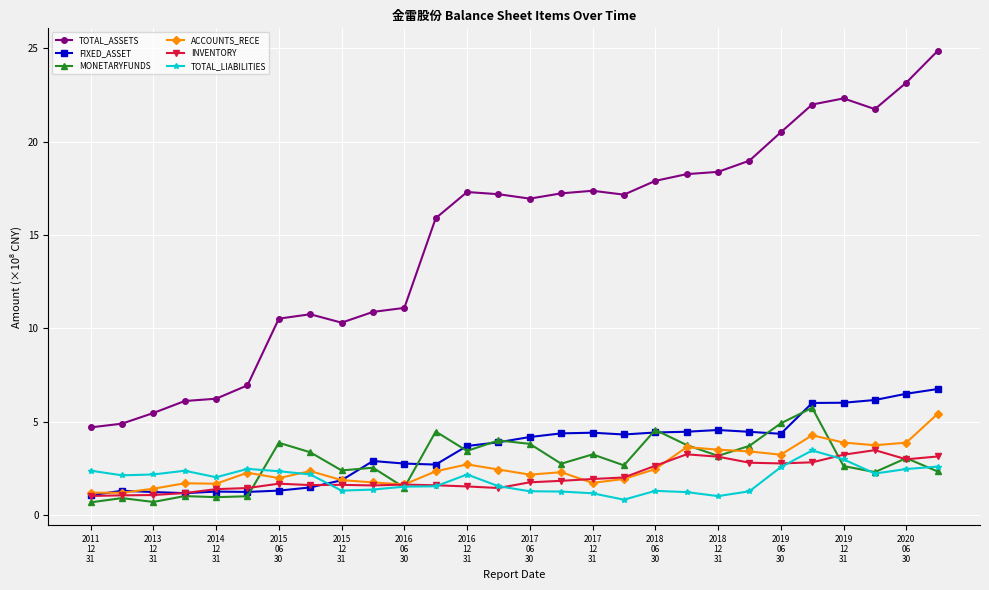

True or false: TOTAL_LIABILITIES has more than 1 points higher than both neighbors.

True